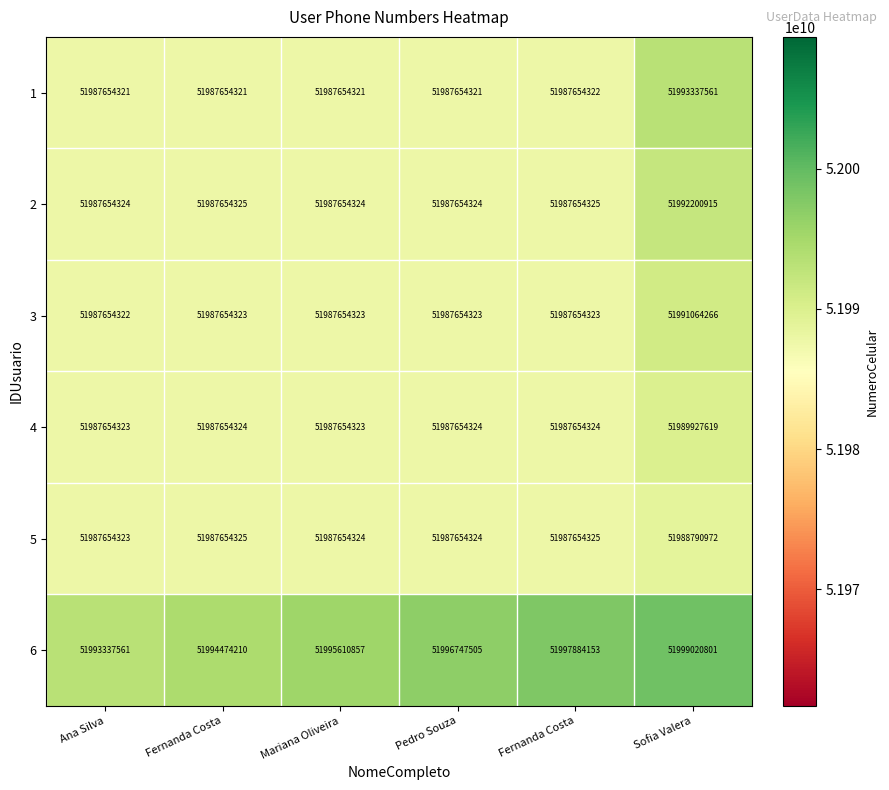

What is the greatest value displayed?

51999020801